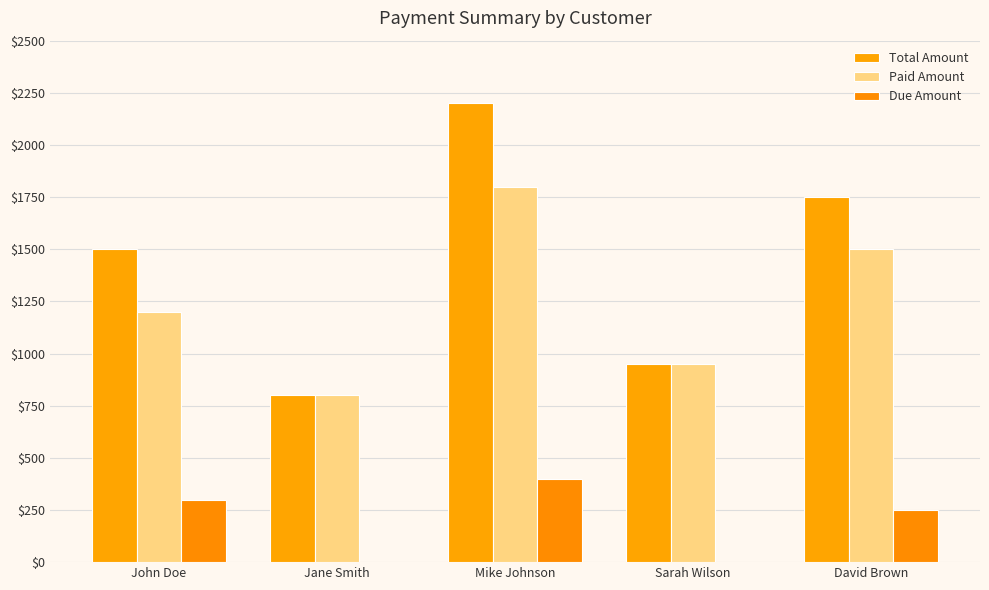

What is the label of the 5th bar from the left?

David Brown